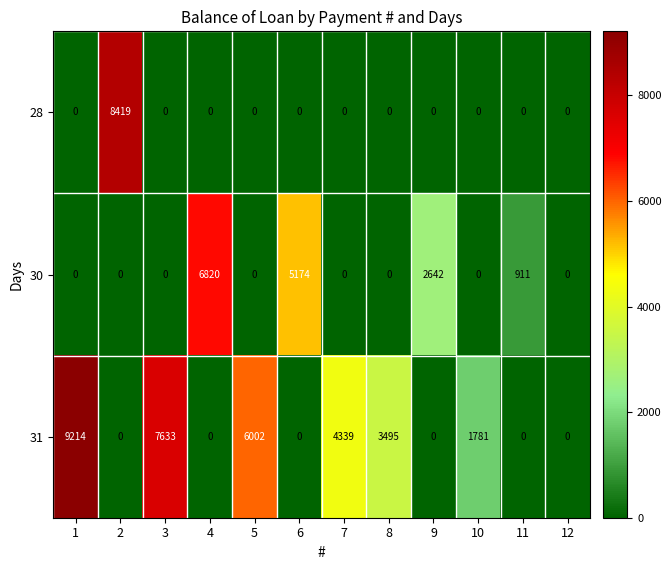

What is the total value across all series at 6?

5174